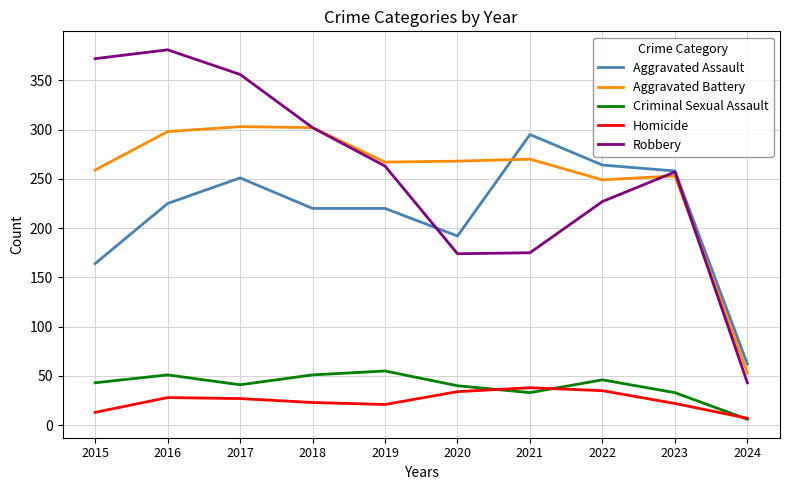

The Homicide series shows 13 at 2015. True or false?

True